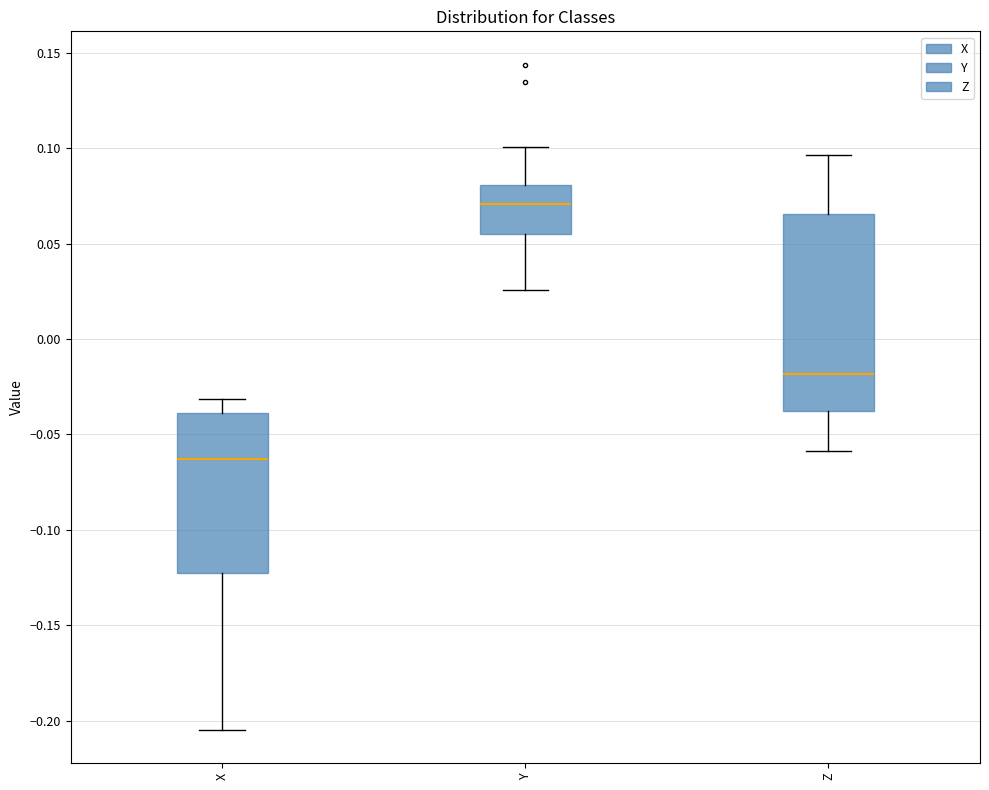

Where does the median line of the box for Z sit on the y-axis? The values are not printed on the chart, so give them approximately, as read against the axis.

-0.020